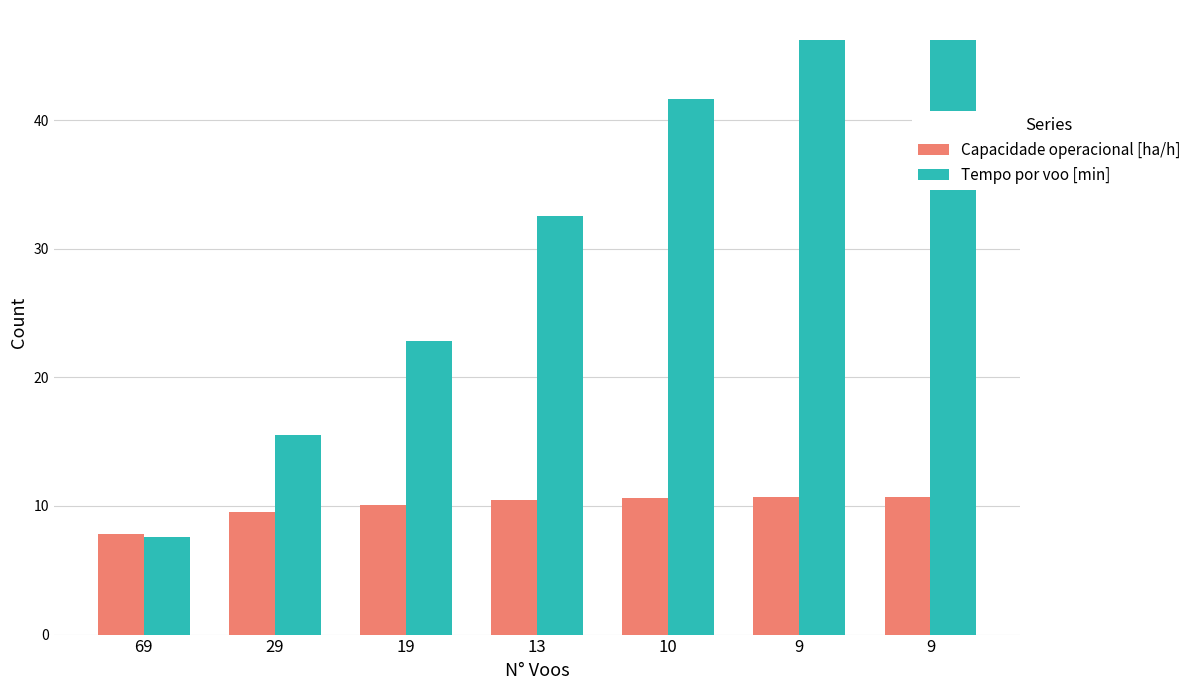

Which has a higher value, 69 or 9?

9